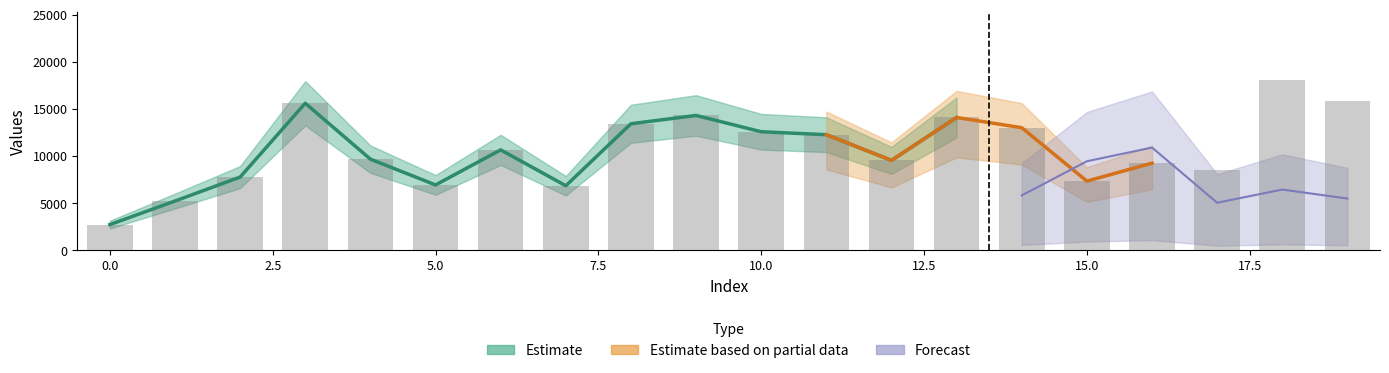

Where does the data first go above 10668?

3